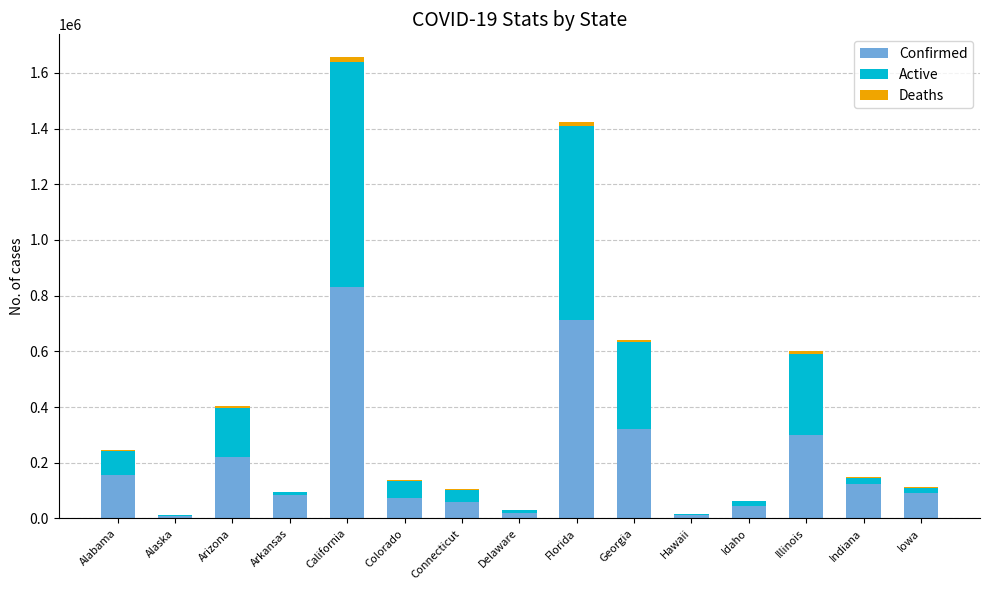

The value of Confirmed at Illinois is 203387. True or false?

False